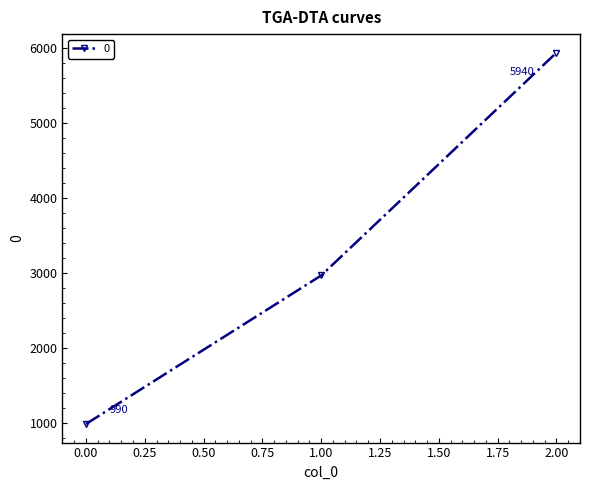

Is this an area chart (filled region under the line)?

No